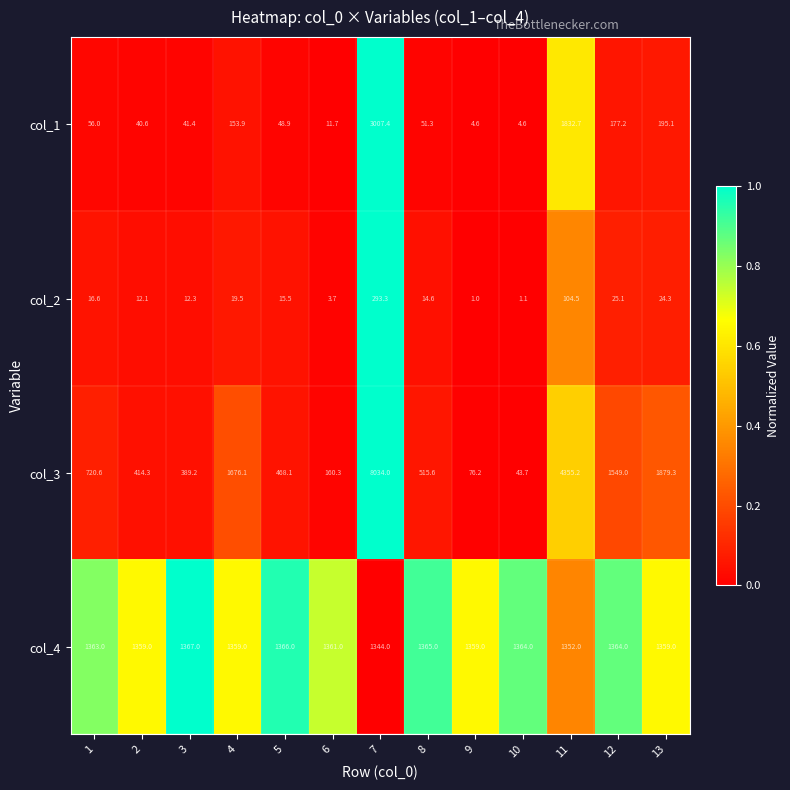

What is the greatest value displayed?

8034.0